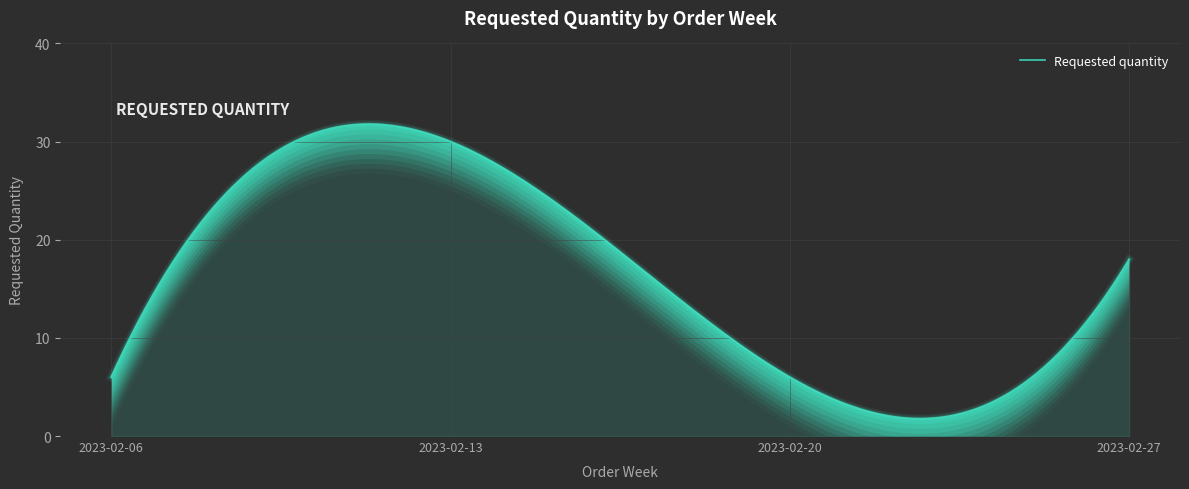

How many data points are less than 18?

2